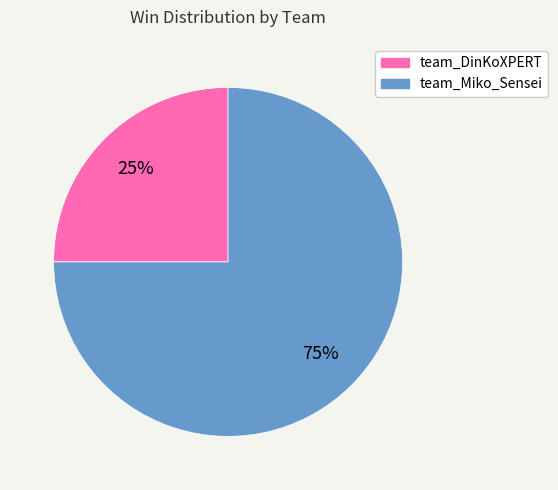

To the nearest percent, what is the combined percentage of team_DinKoXPERT and team_Miko_Sensei?

100%